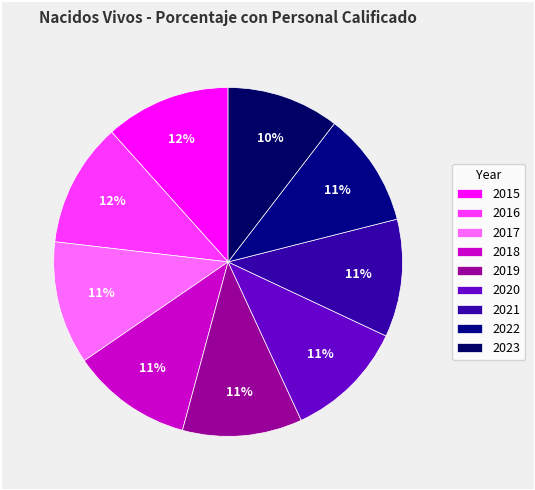

How many segments does this pie chart have?

9